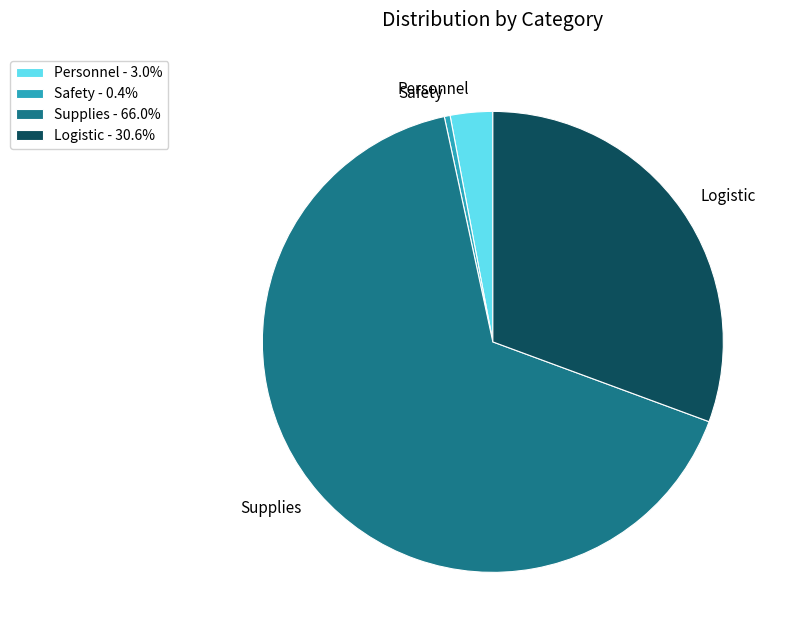

Between Safety and Personnel, which is larger?

Personnel